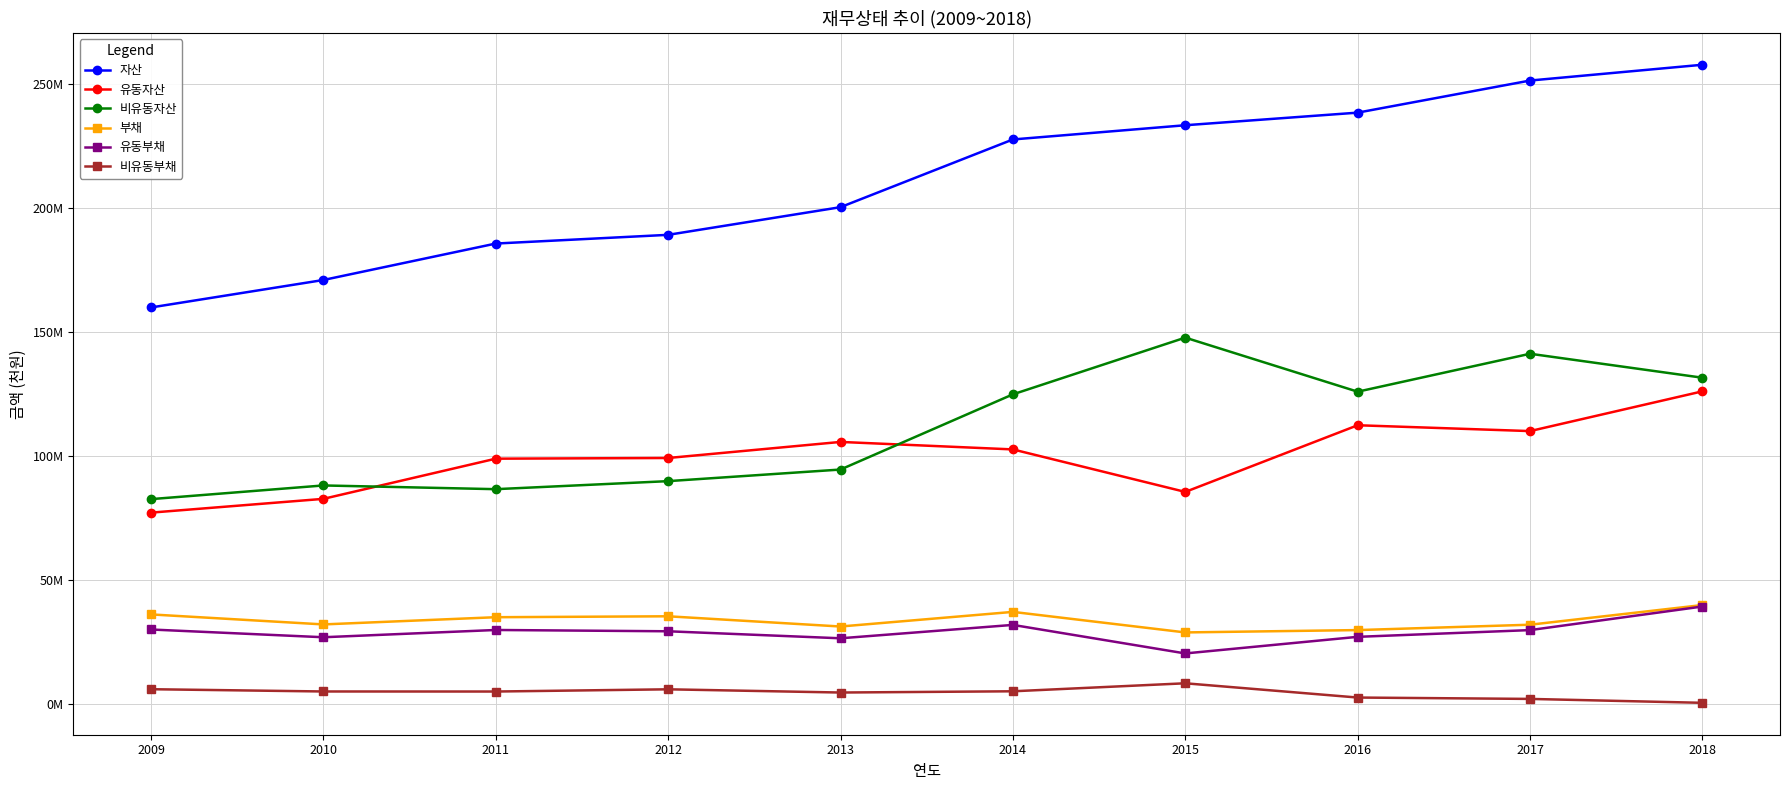

True or false: 유동부채 has a value of 32003903 at 2014.

True